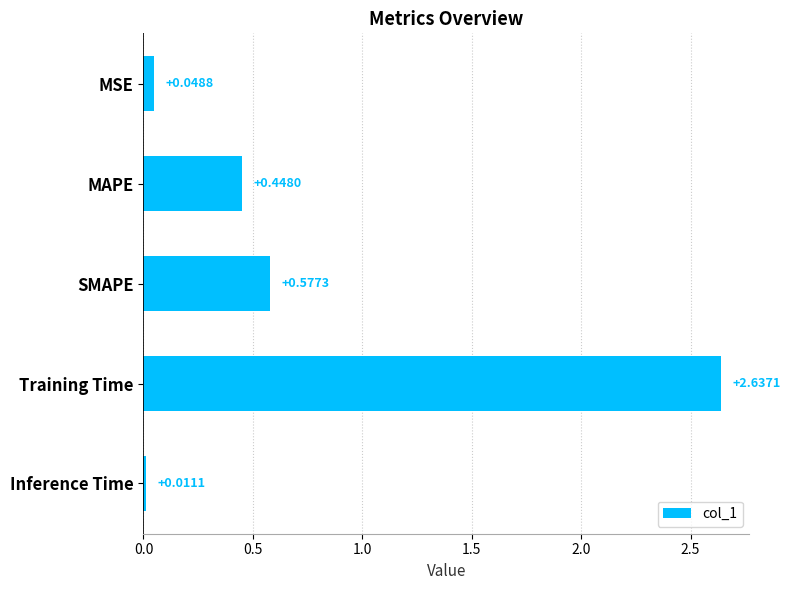

What is the sum of all values?

3.7